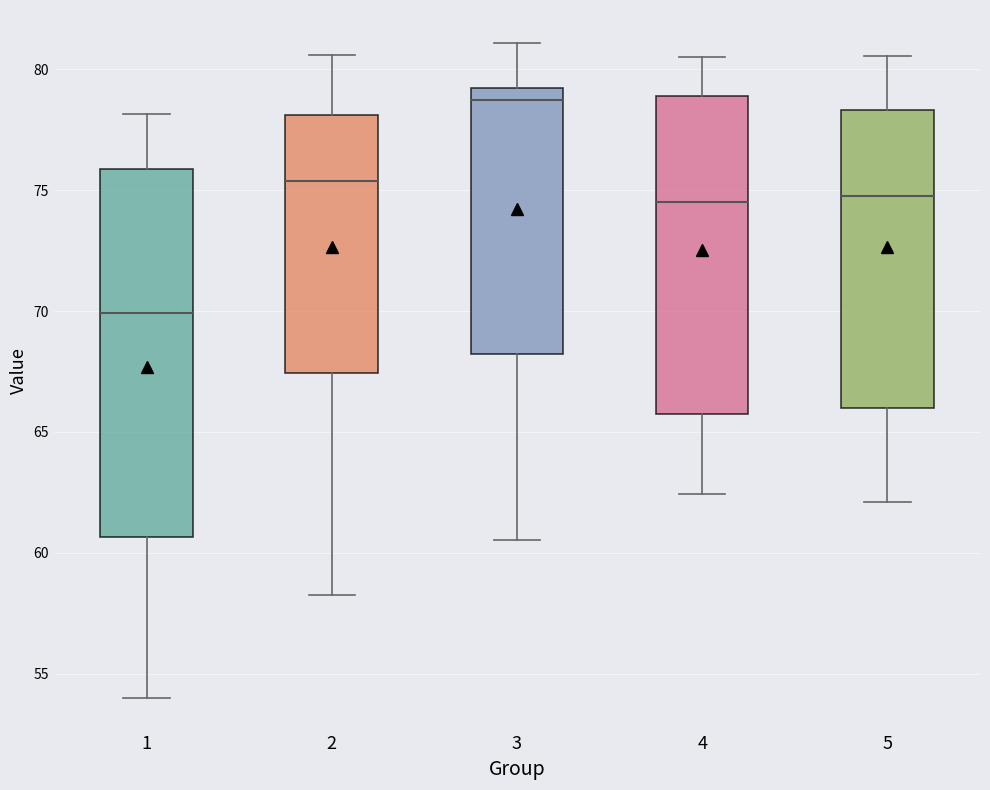

Which box has the highest median line?

3